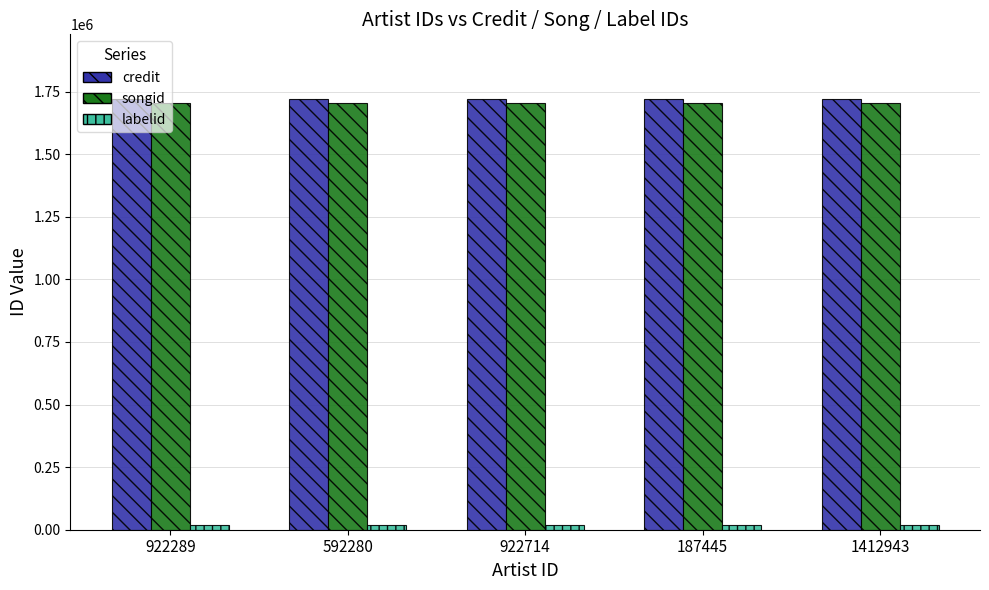

The songid series shows 1703936 at 592280. True or false?

True